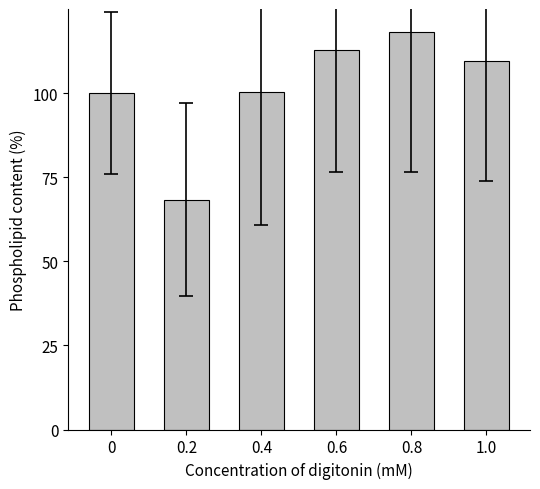

What is the difference between the maximum and second lowest values?

18.1